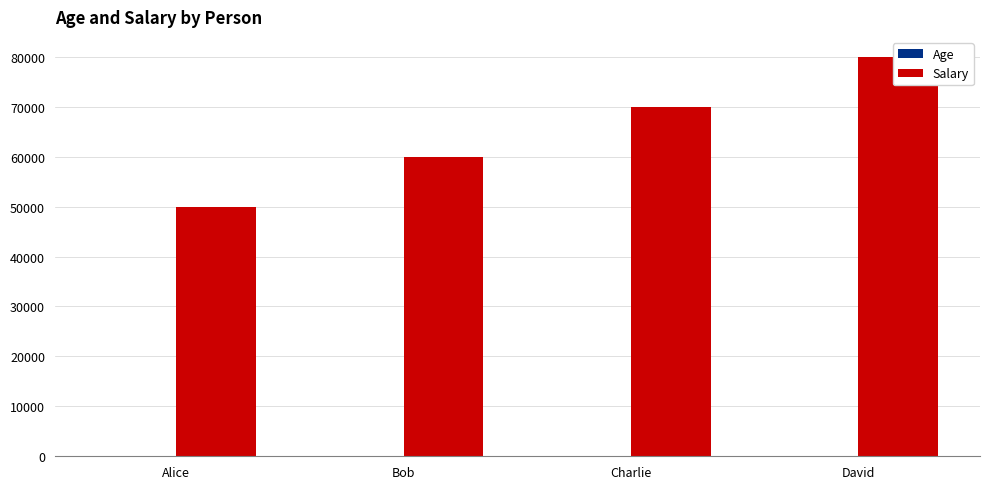

How many bars are there in each group?

2